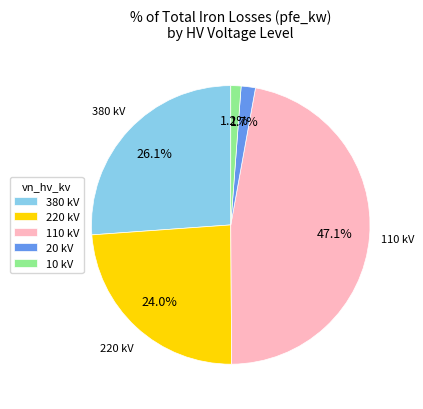

What portion of the pie excludes 110 kV?

52.9%